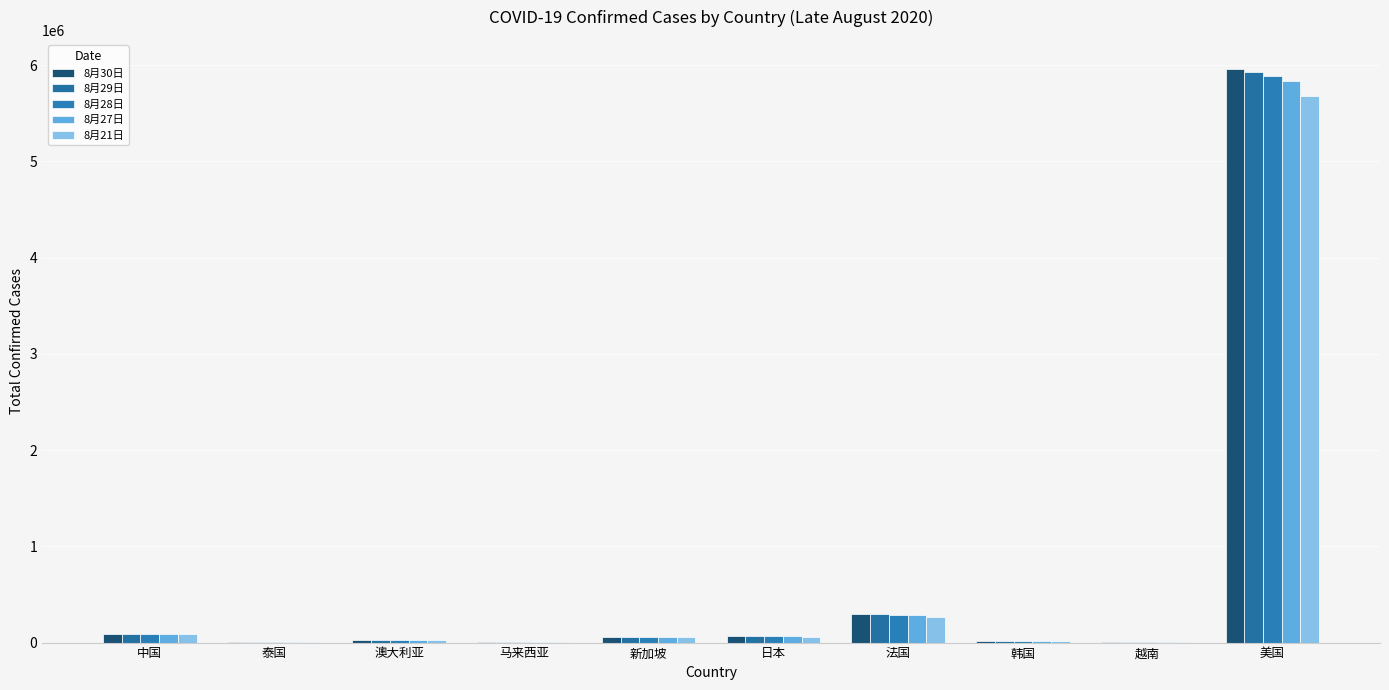

Which has a higher value, 韩国 or 中国?

中国